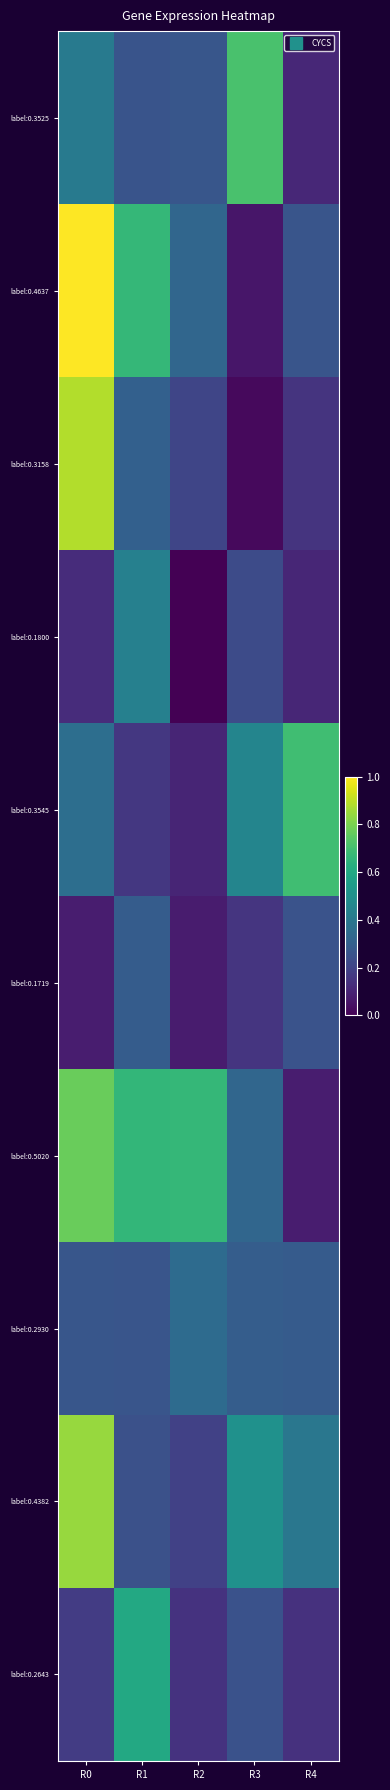

Which has a higher value, R2 or R1?

R2